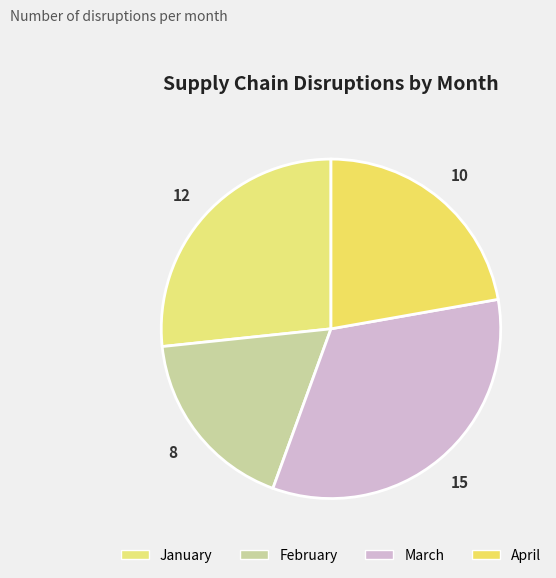

Rank the categories by value from highest to lowest.

March, January, April, February